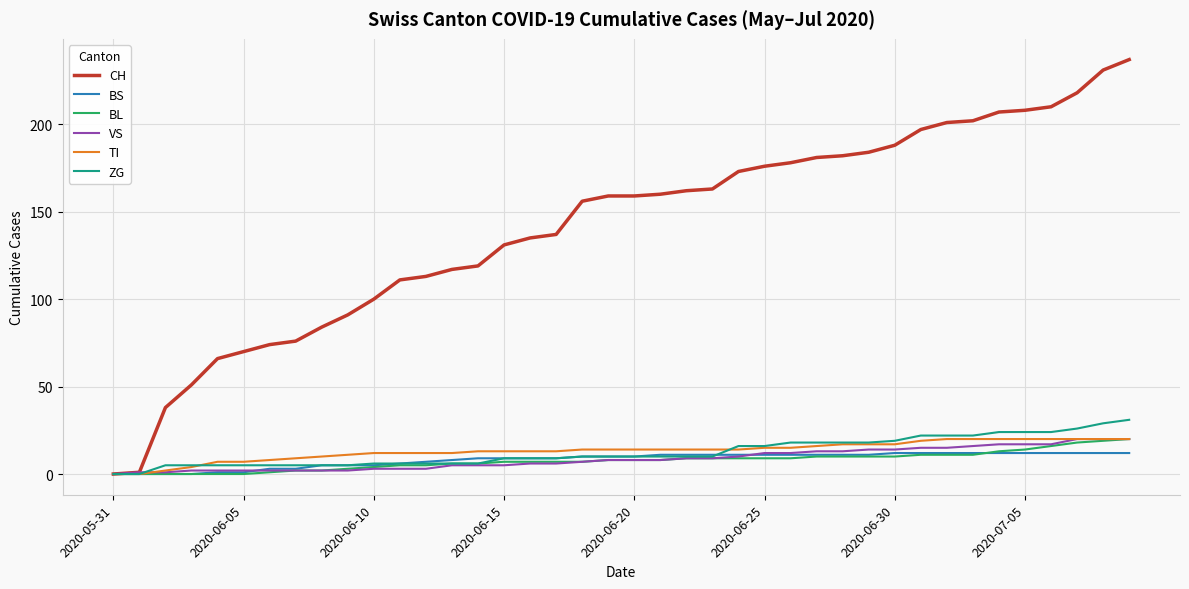

Which series has the largest range (max minus min)?

CH